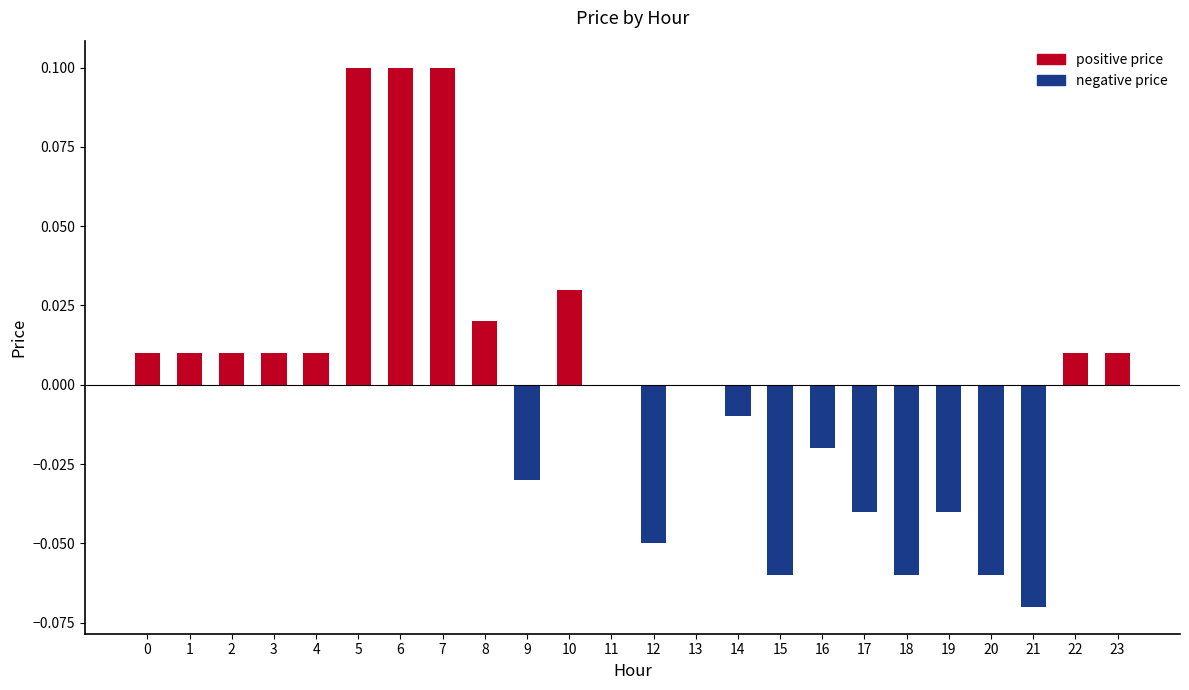

Which has a higher value, 2 or 7?

7